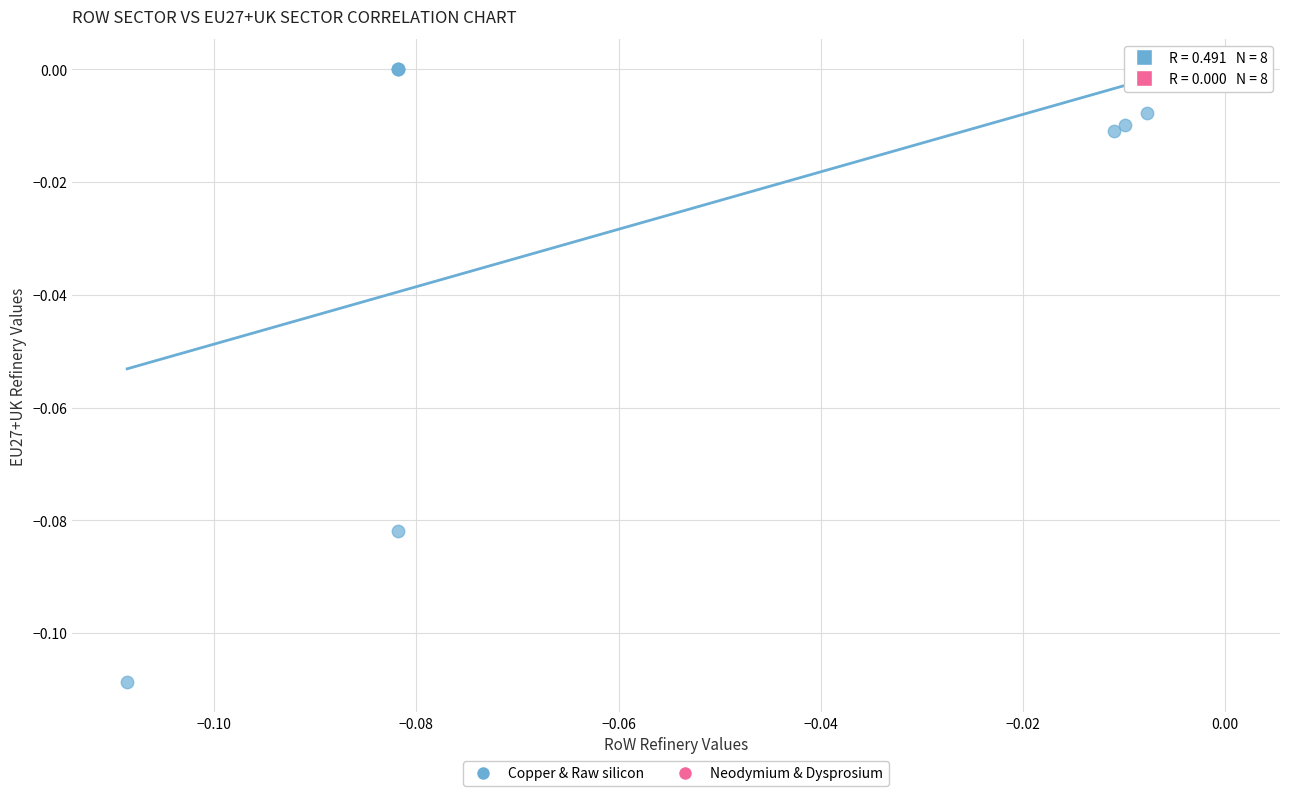

What are all the series names shown in the legend?

Copper & Raw silicon, Neodymium & Dysprosium